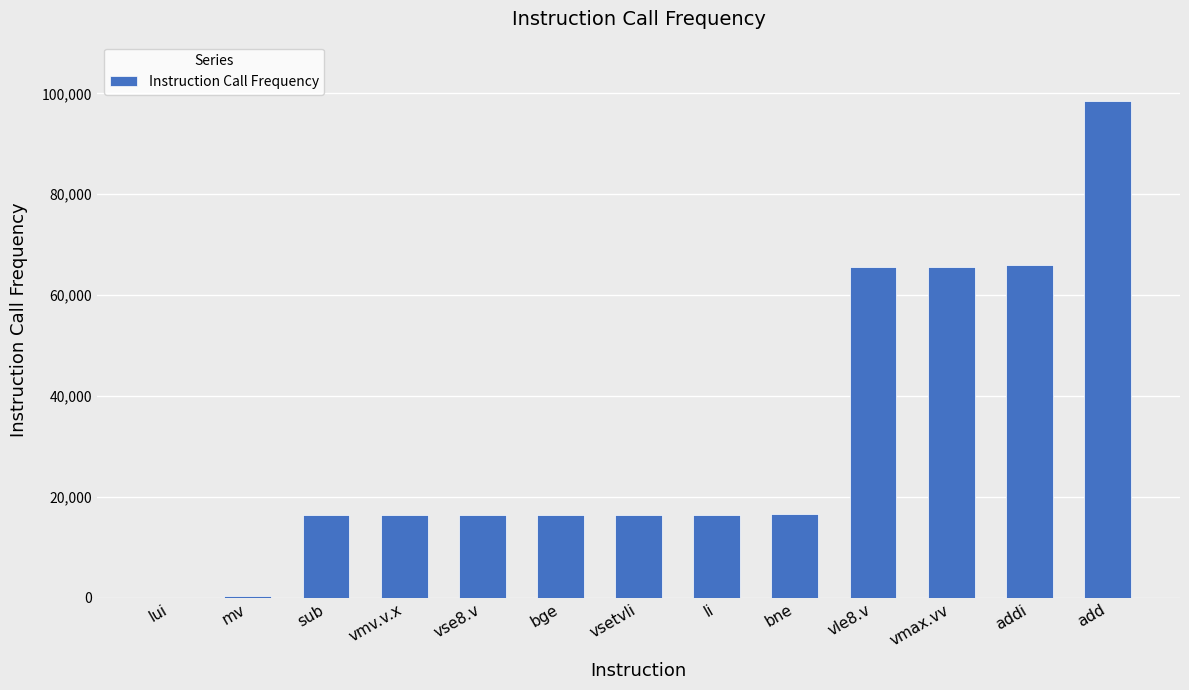

What is the change in value from vse8.v to vle8.v?

+49152